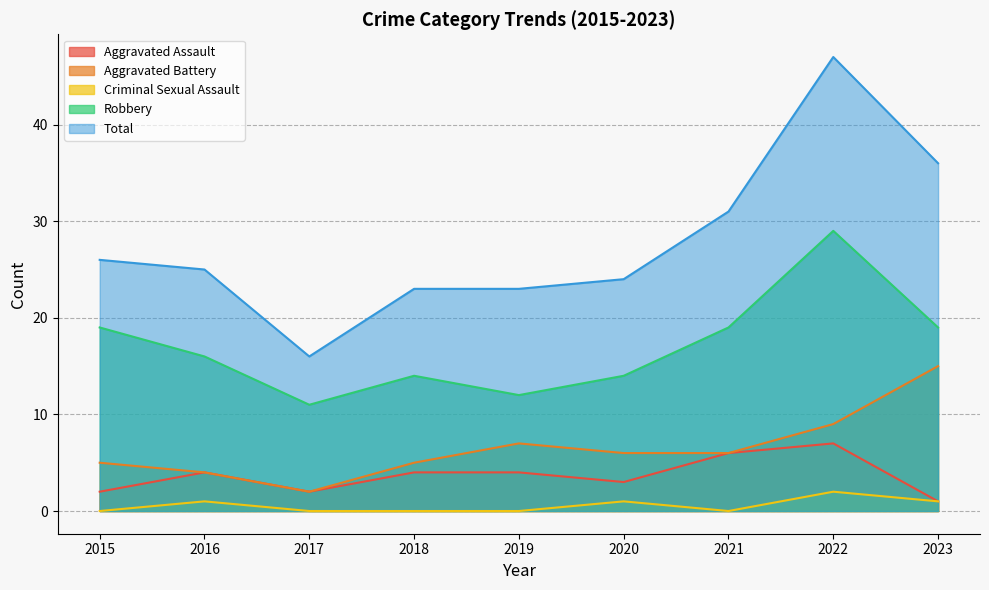

Between 2022 and 2015, which is larger?

2022